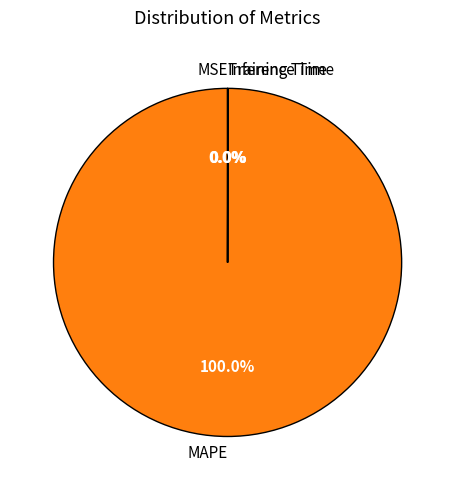

Does any single category account for the majority?

Yes